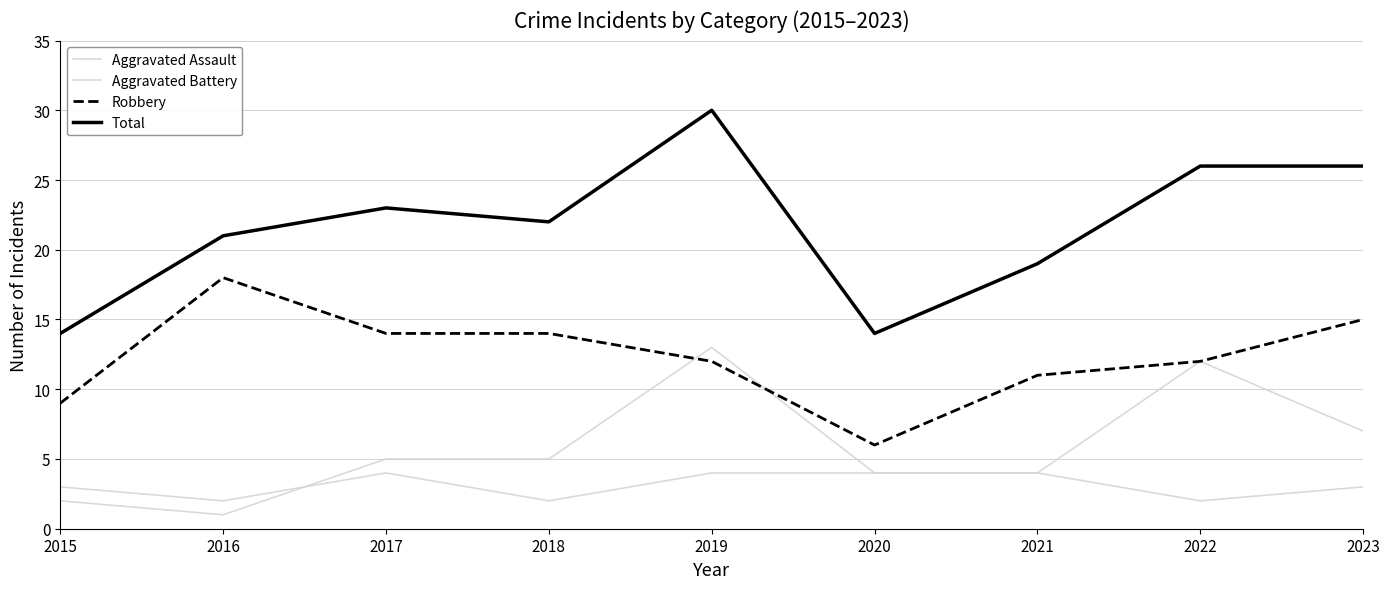

What is the smallest value displayed?

1